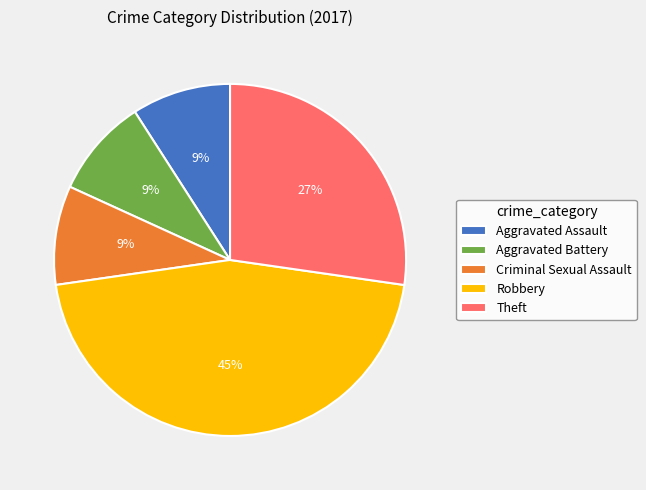

What is the largest slice in the pie chart?

Robbery